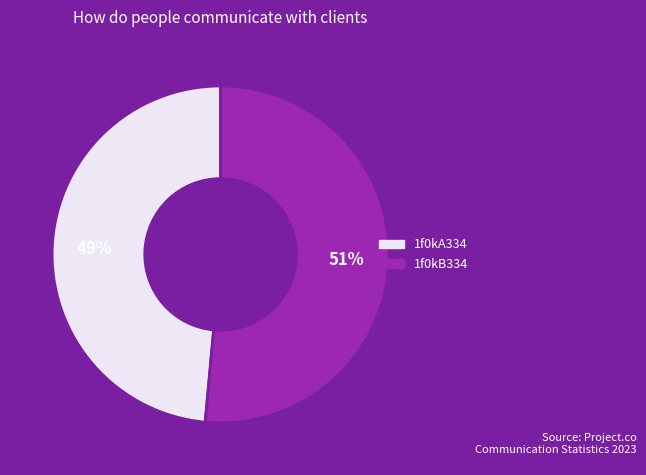

What percentage is the 1f0kA334 slice, to the nearest percent?

49%